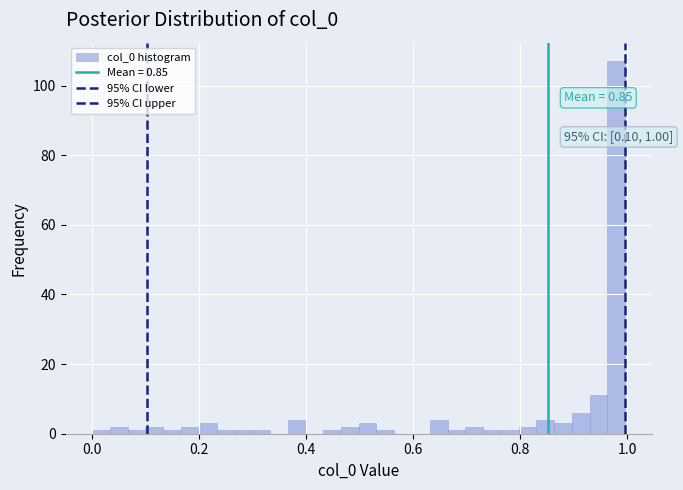

Around what value on the x-axis is the tallest bar? Give the approximate position of its centre, as read against the axis.

0.98